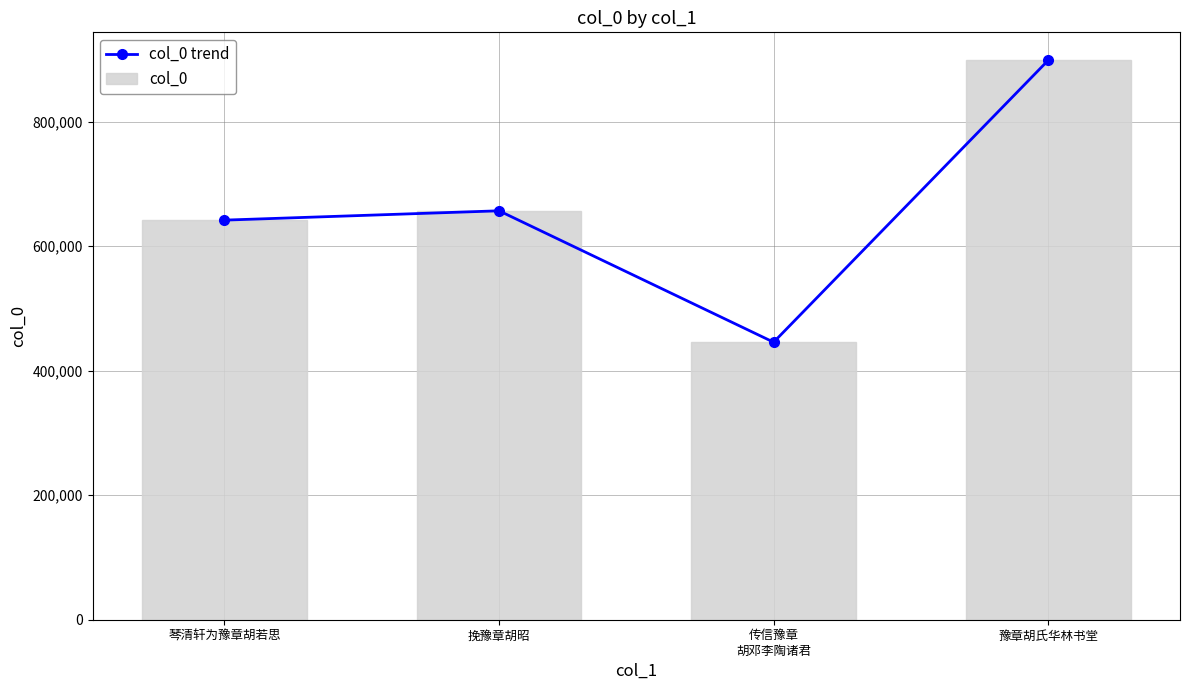

Which series has the largest total across all categories?

col_0 trend